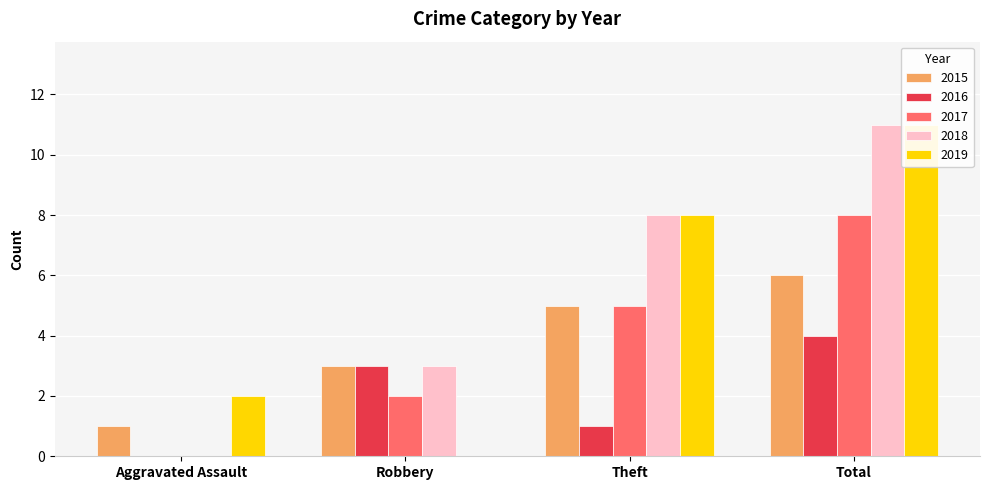

At Theft, list the series in order from smallest to largest.

2016, 2015, 2017, 2018, 2019